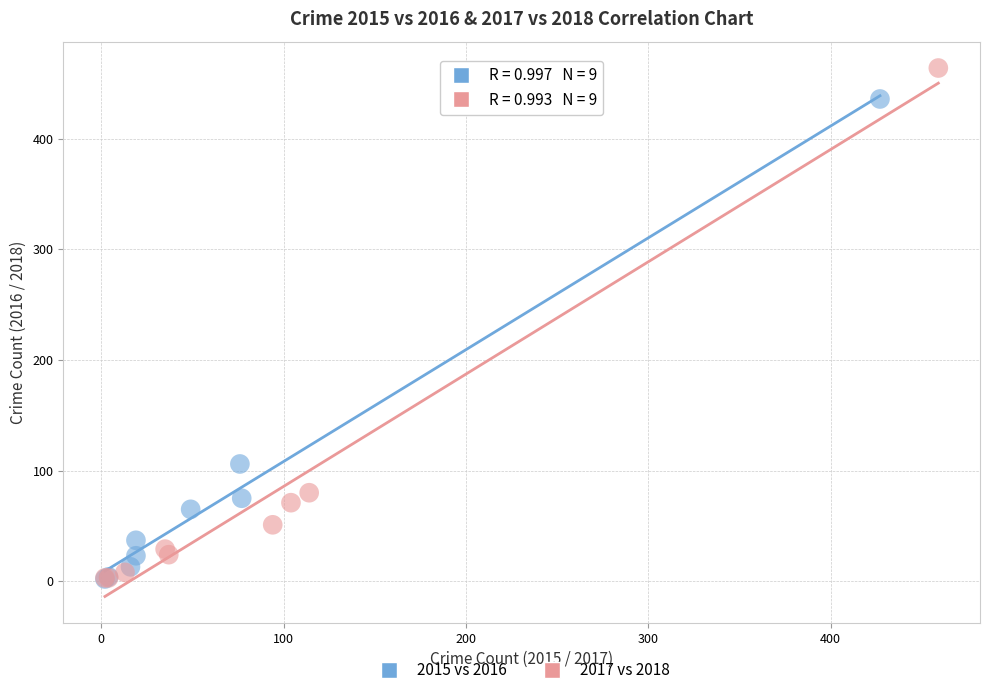

Which series has the largest Y range (max minus min)?

2017 vs 2018